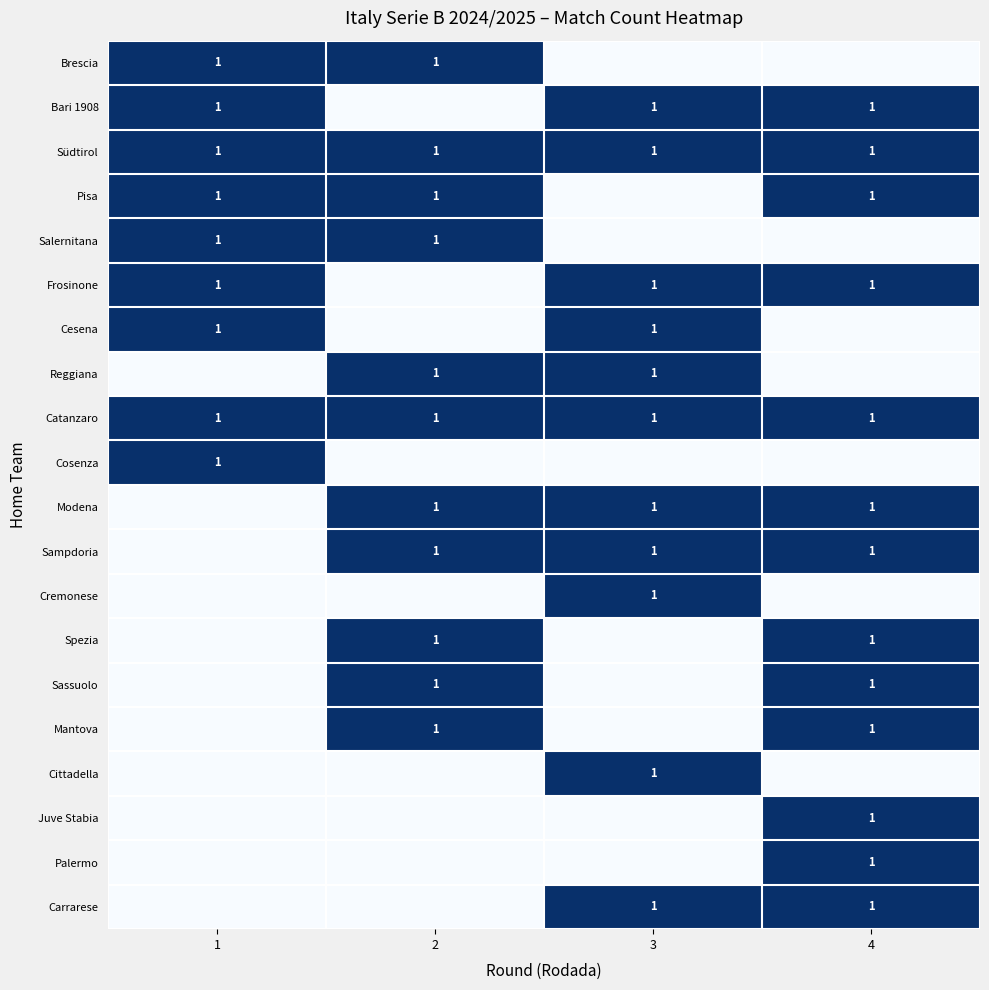

Is it true that Frosinone equals 1 at 4?

True